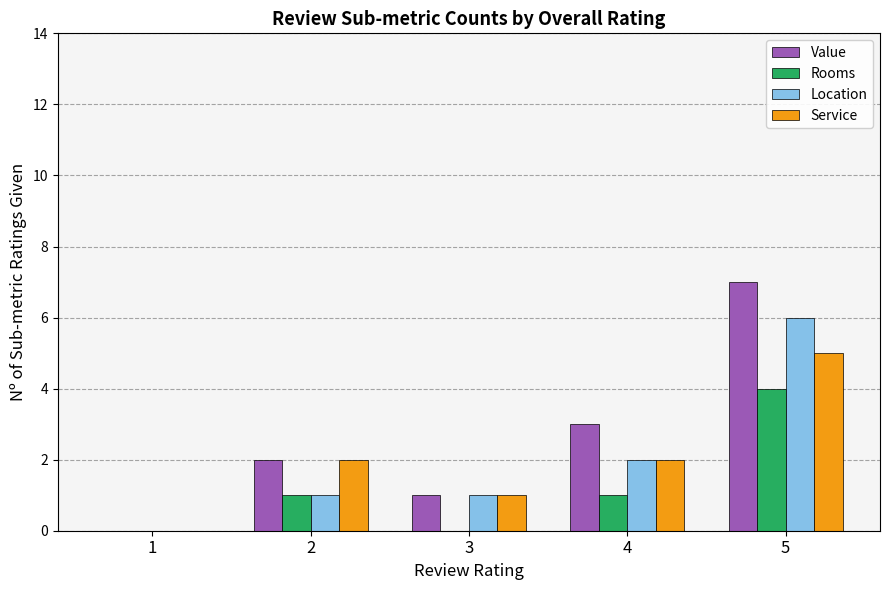

How many values in Value are above zero?

4